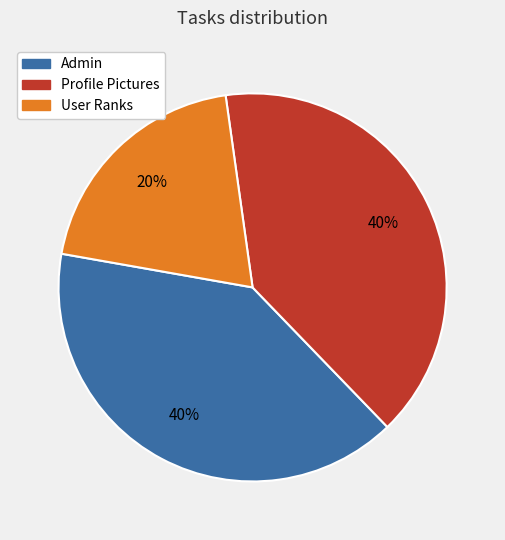

Is the sum of User Ranks and Profile Pictures greater than half?

Yes